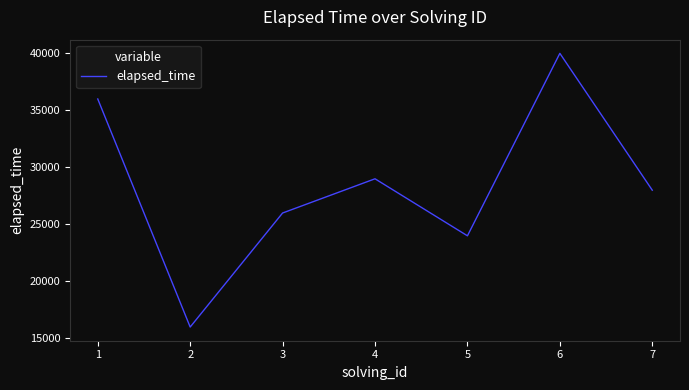

What is the change in value from 4 to 6?

+11000